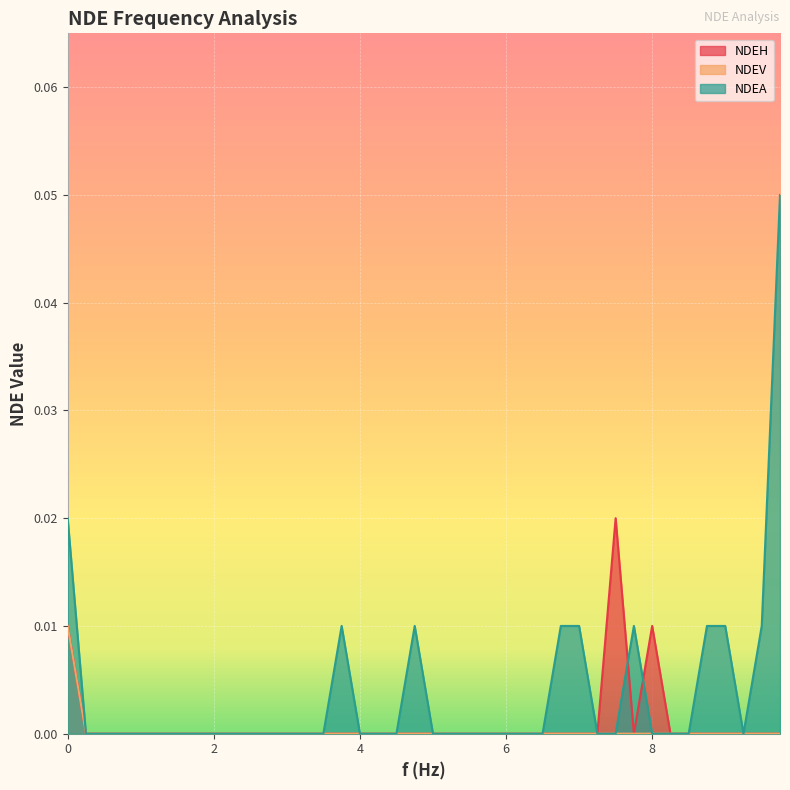

What is the label of the 32nd point from the left?

7.75